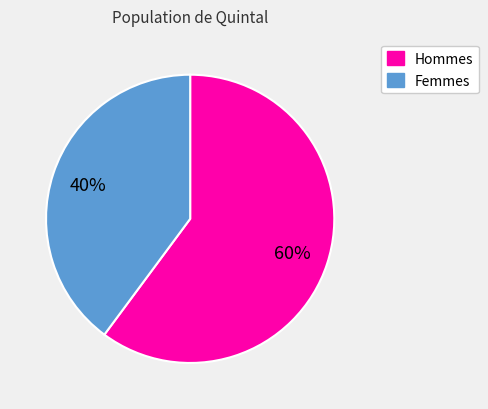

Is it true that Femmes is 52% of the pie?

False